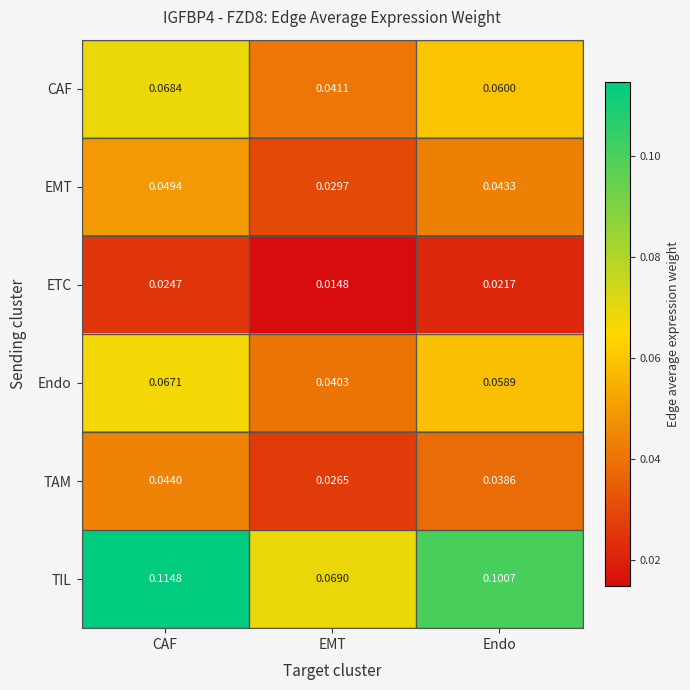

How many distinct data groups are displayed?

6